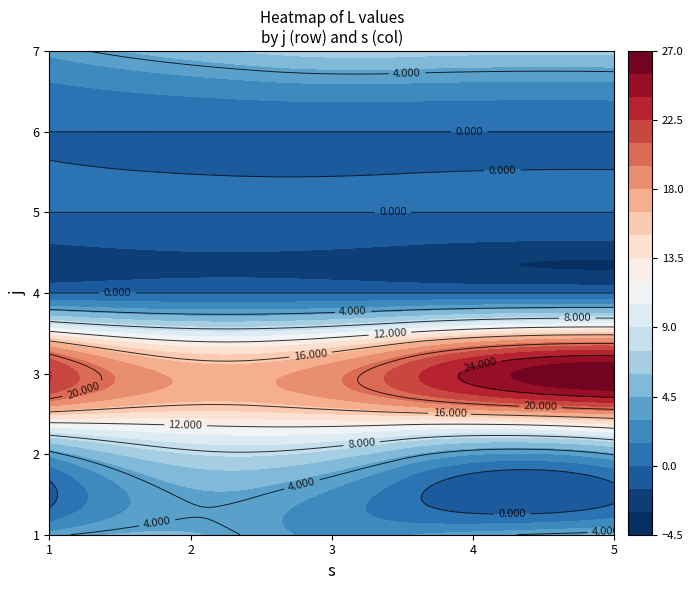

The 4 series shows 0.0 at 5. True or false?

True